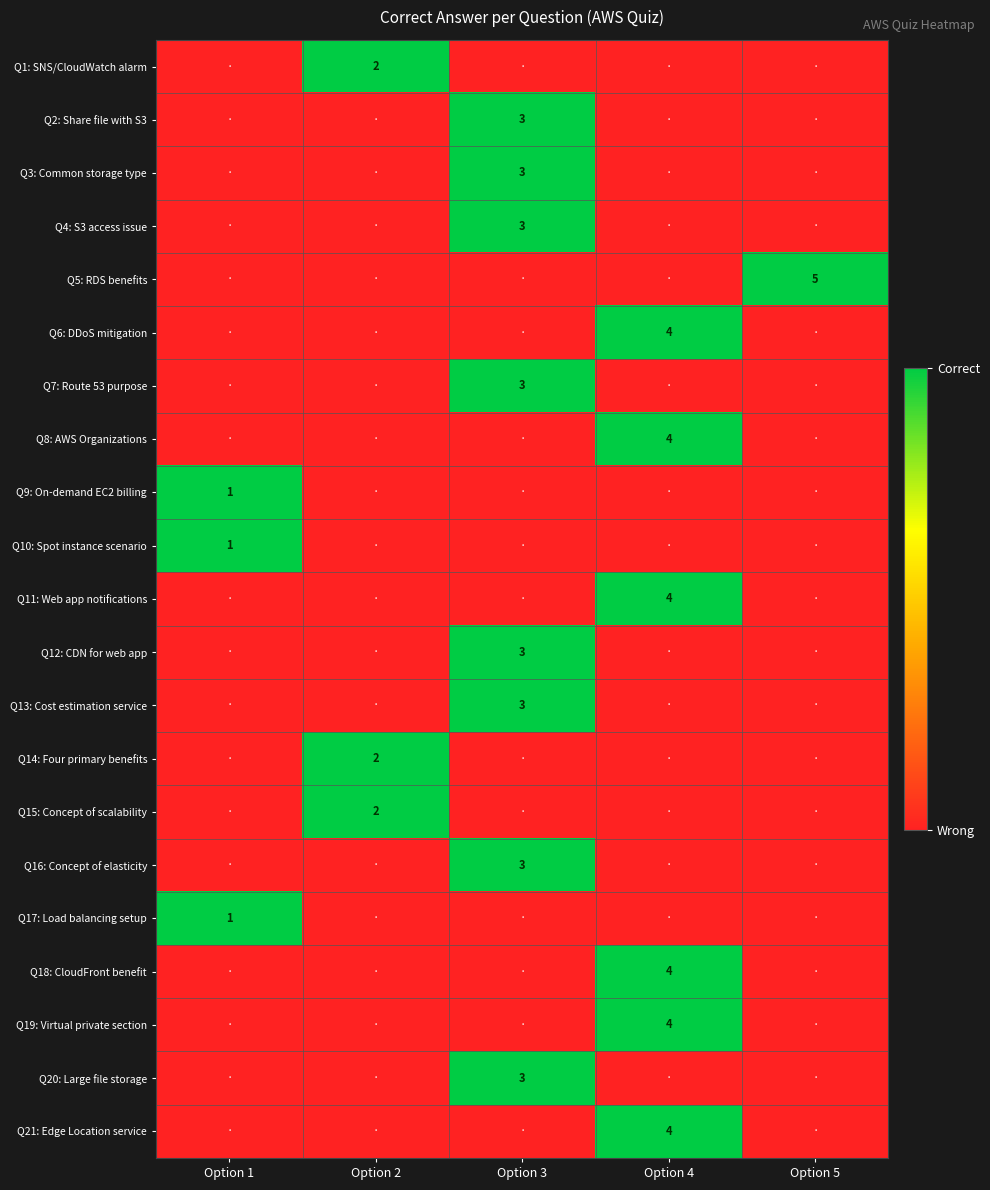

True or false: Q6: DDoS mitigation has a value of 4 at Option 4.

True